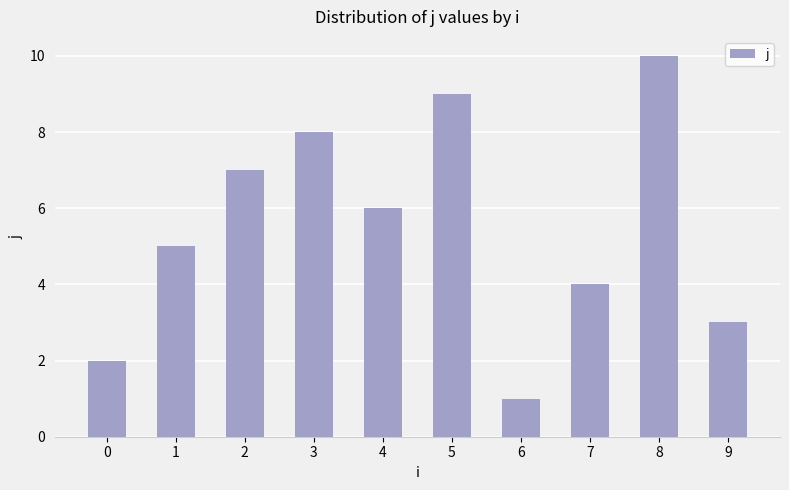

Which category has the lowest value across all series?

6